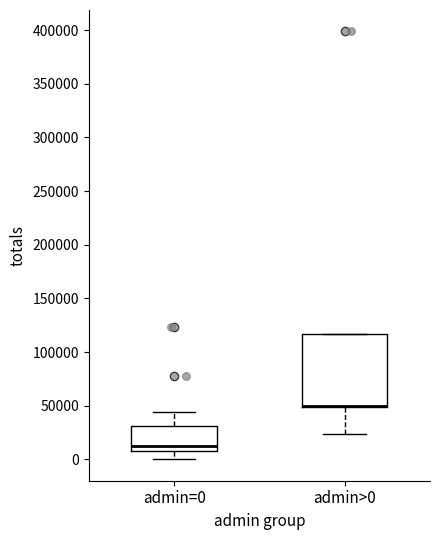

Which box is the tallest, from its lower edge to its upper edge?

admin>0